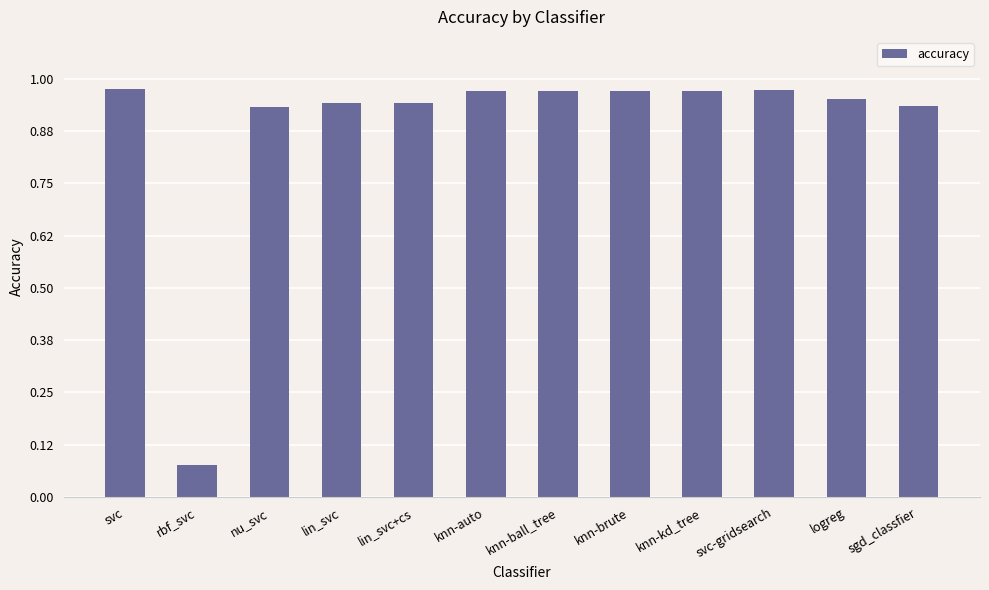

The chart shows a value of 1.5 at lin_svc+cs. True or false?

False